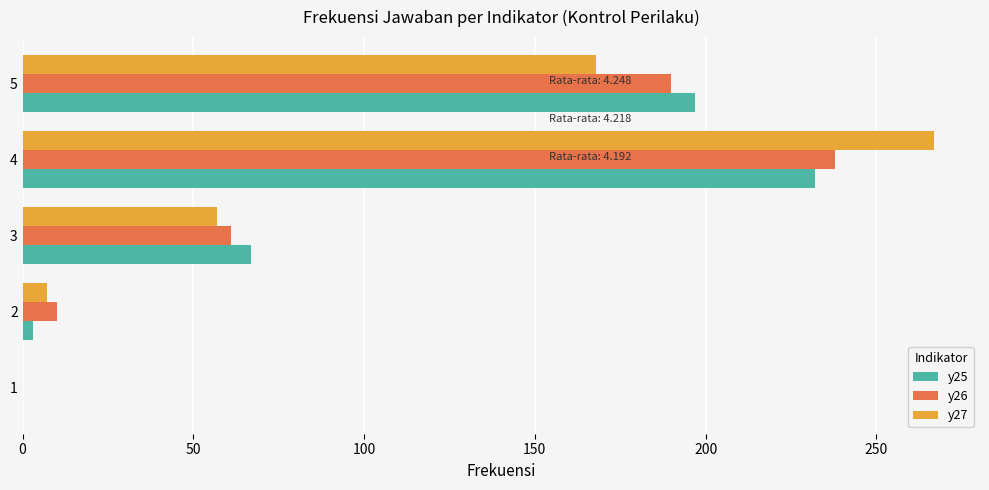

What is the greatest value displayed?

267